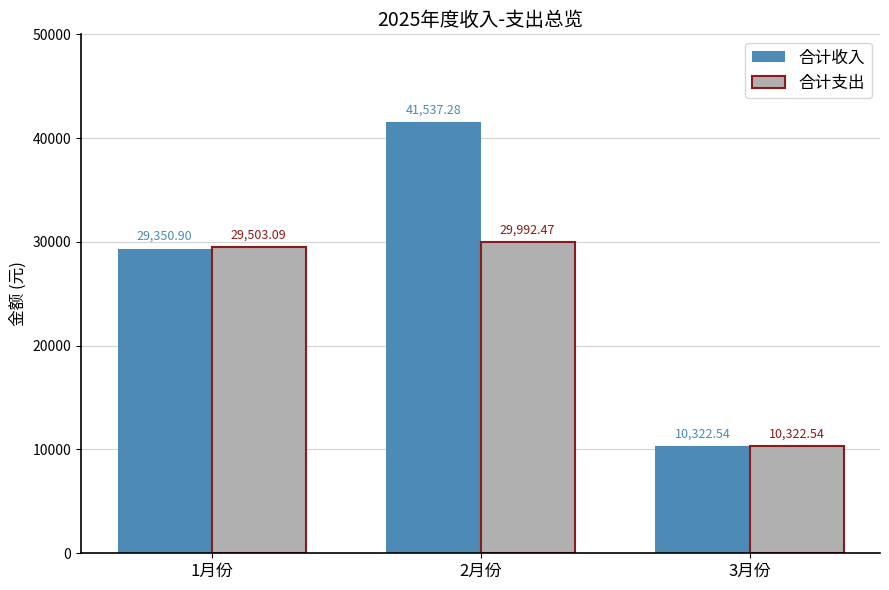

What is the difference between the maximum and minimum values in the 合计收入 series?

31214.7